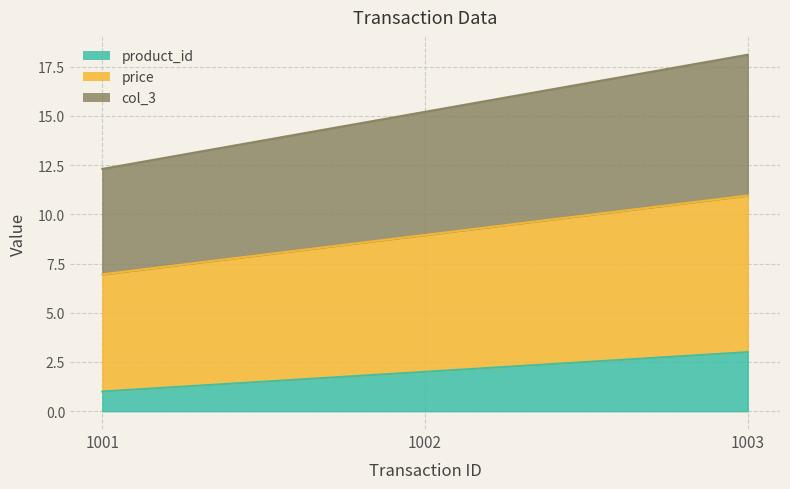

Reading left to right, what are all the values shown in this chart?

product_id: 1.0	2.0	3.0
price: 7.0	8.9	10.9
col_3: 12.3	15.2	18.1